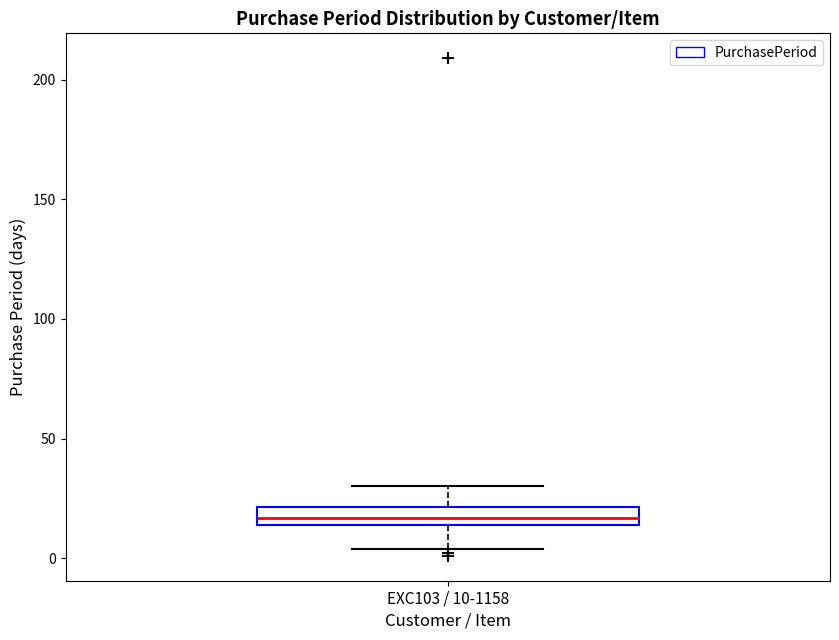

Transcribe this box plot: give where the median line is, the range the box spans, and where the two whiskers end, as read against the y-axis. The values are not printed on the chart, so give them approximately, as read against the axis.

median 15 (inside the box), box 15 to 20, whiskers 5 to 30